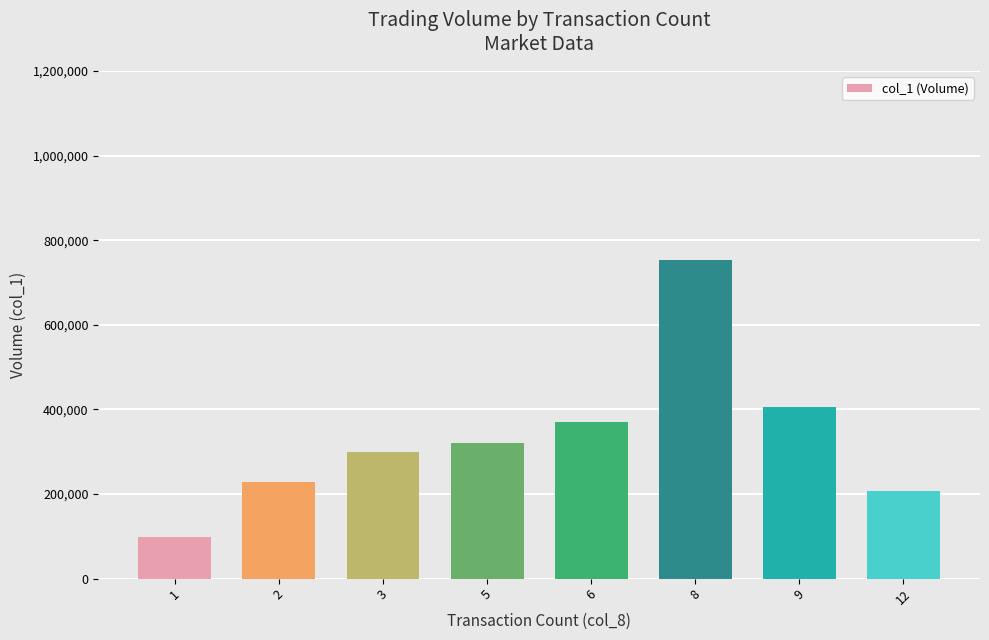

Reading left to right, extract all data points from this chart.

1=99000	2=228000	3=299000	5=321000	6=370000	8=753000	9=405000	12=207000